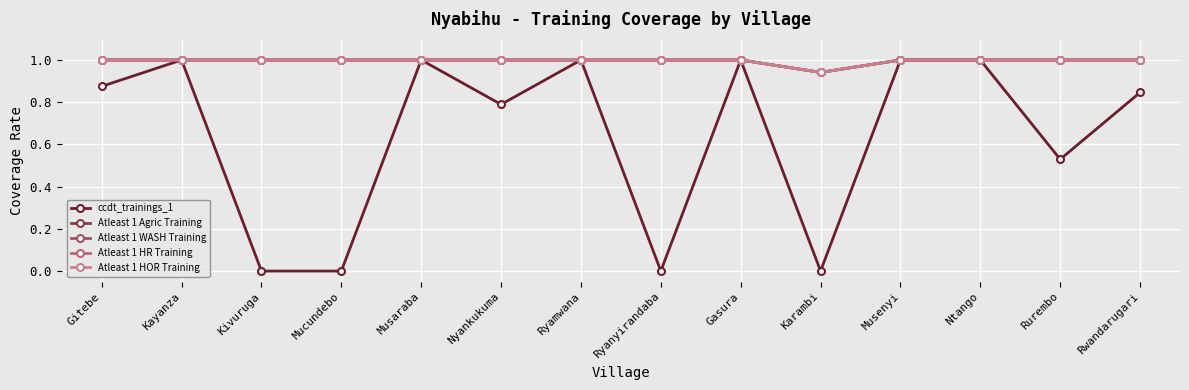

Is this an area chart (filled region under the line)?

No